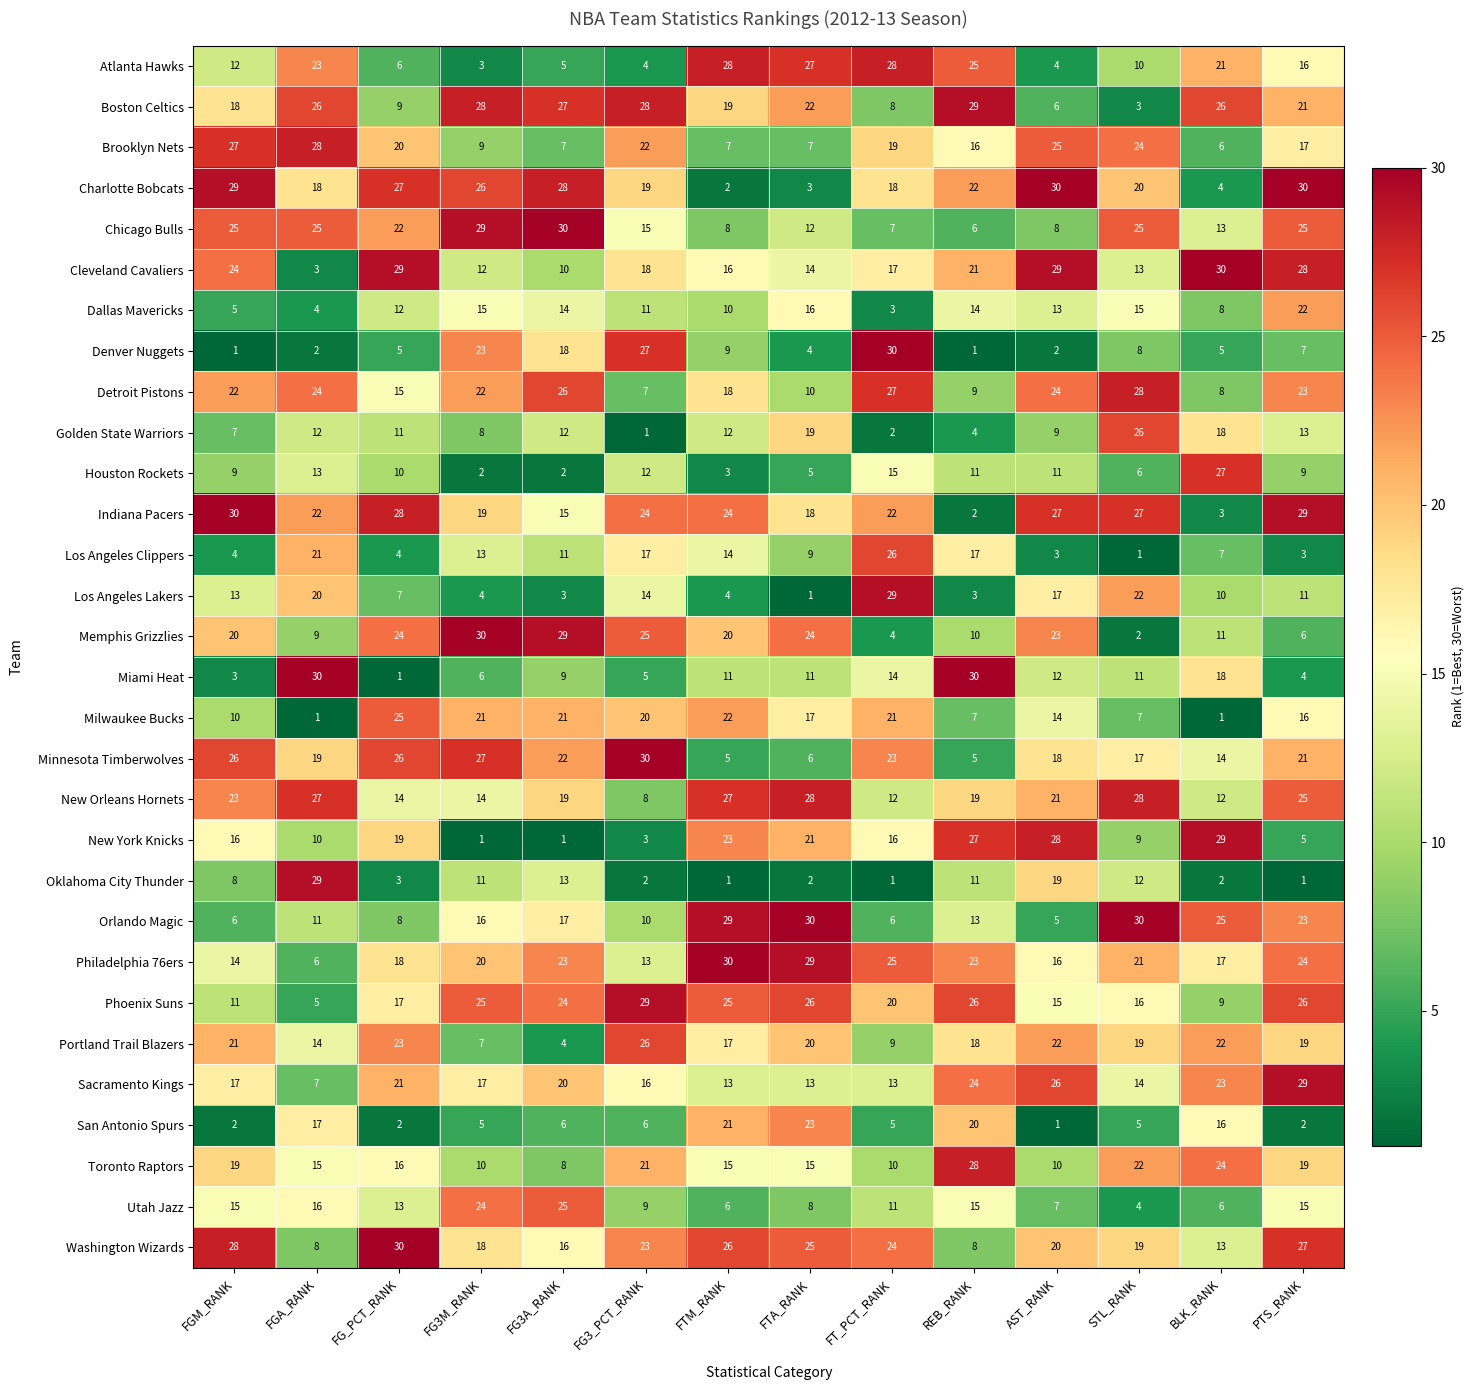

True or false: San Antonio Spurs has a value of 2 at AST_RANK.

False